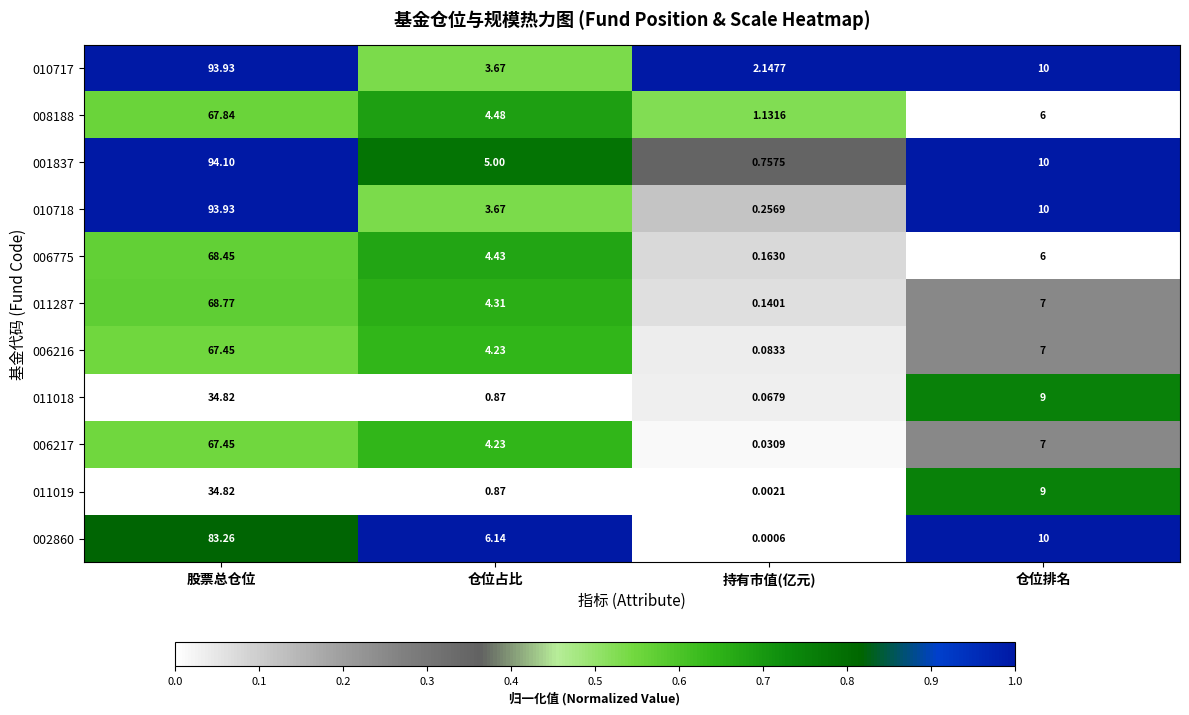

At how many categories does at least one series exceed 0?

4